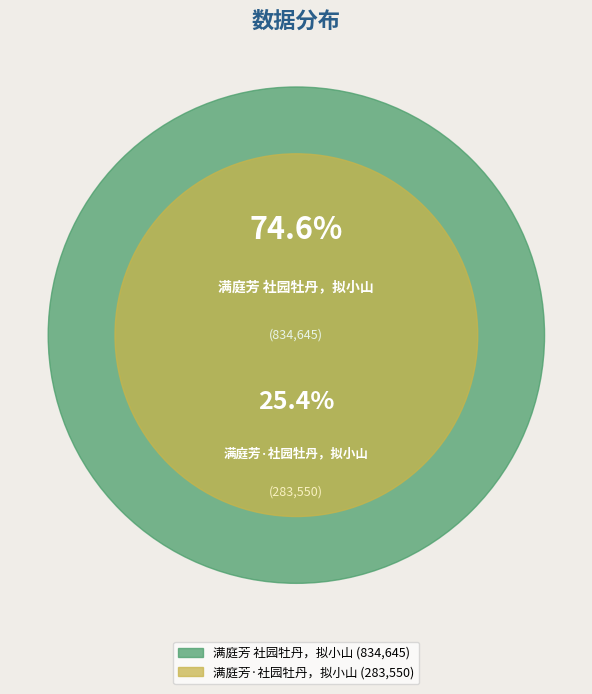

Is it true that 满庭芳 社园牡丹，拟小山 is 65% of the pie?

False